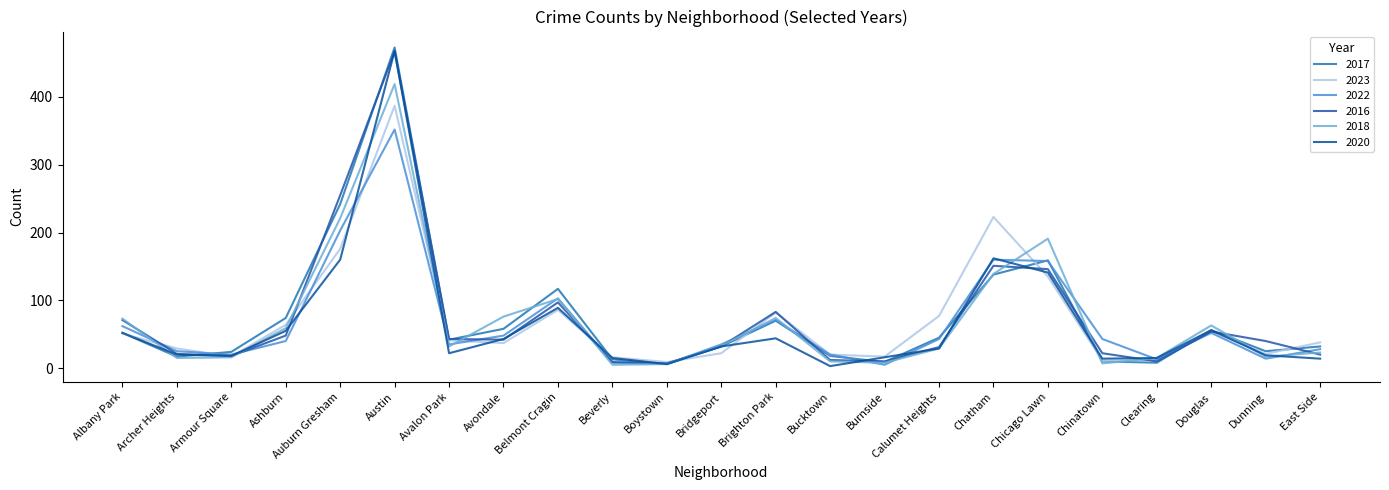

What is the total value across all series at Beverly?

66